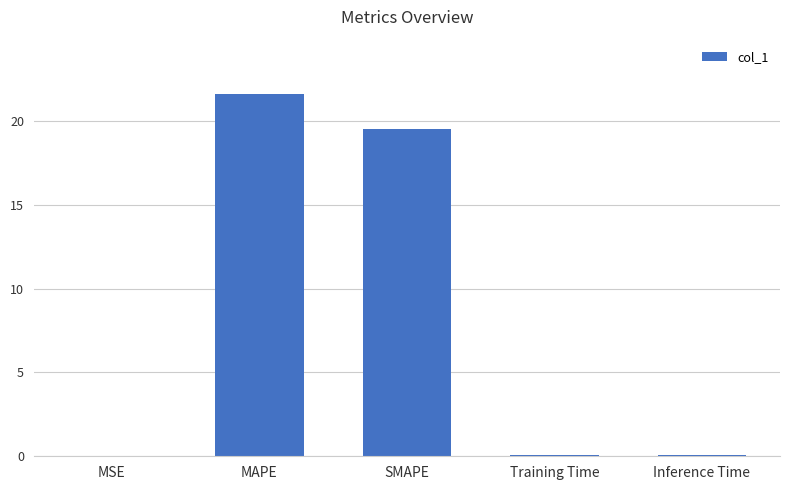

Approximately how many times larger is the value at SMAPE compared to MAPE?

0.9